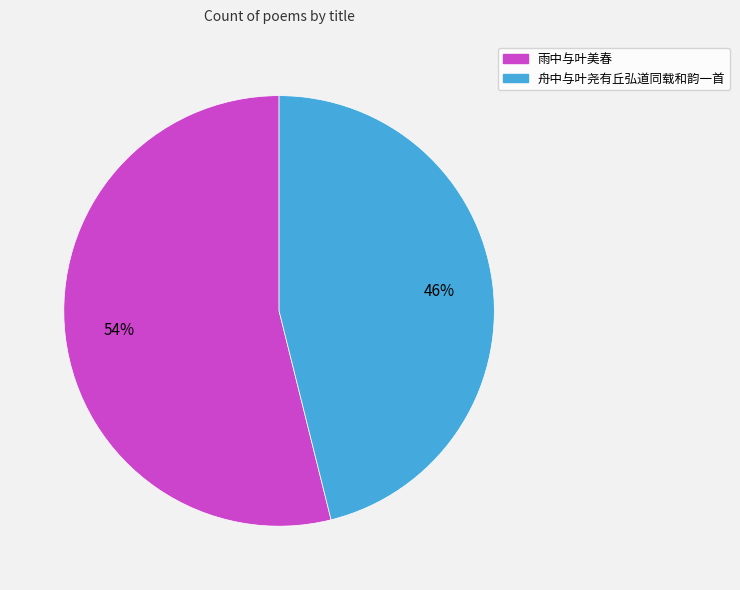

Which slice is the largest?

雨中与叶美春